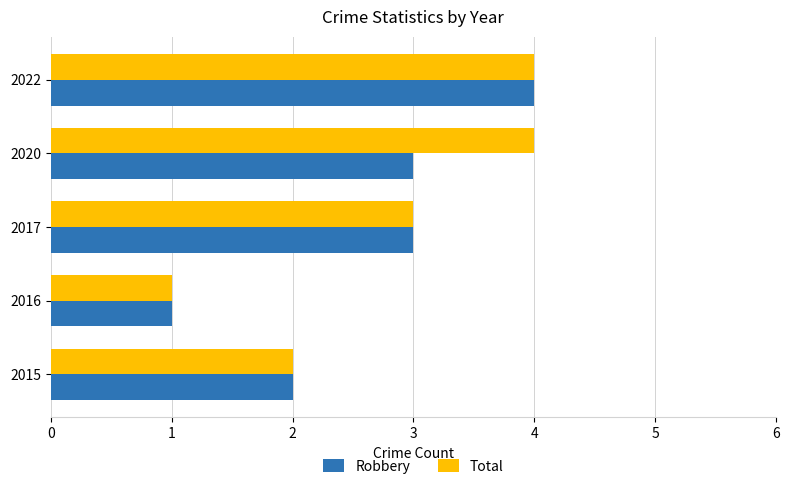

What is the average value of the Robbery series?

3